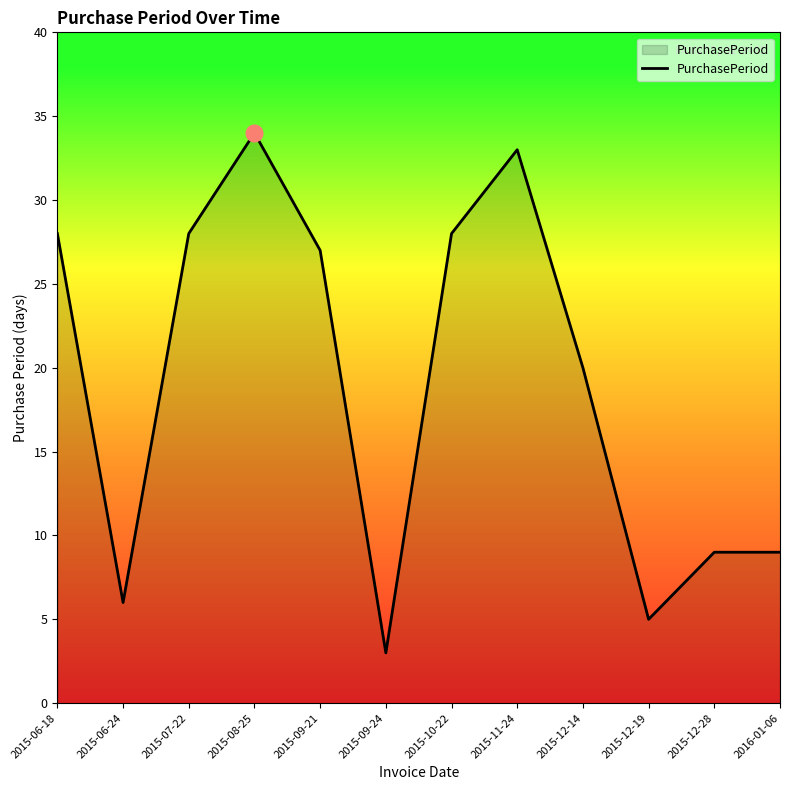

What value does the data have at 2015-12-14, to the nearest 10?

20